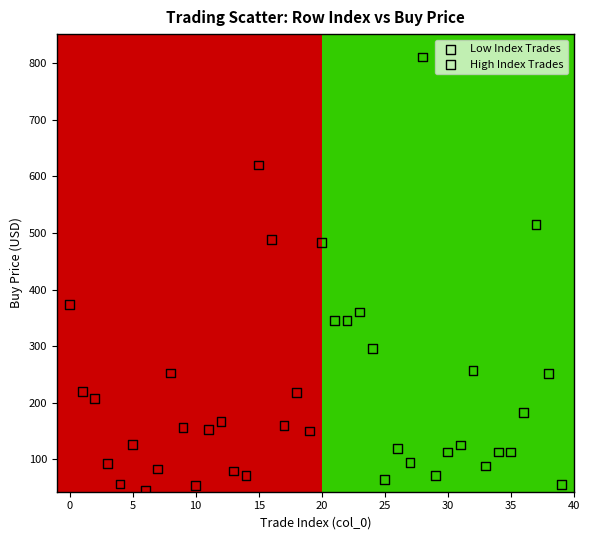

Which series reaches the maximum Y coordinate?

High Index Trades